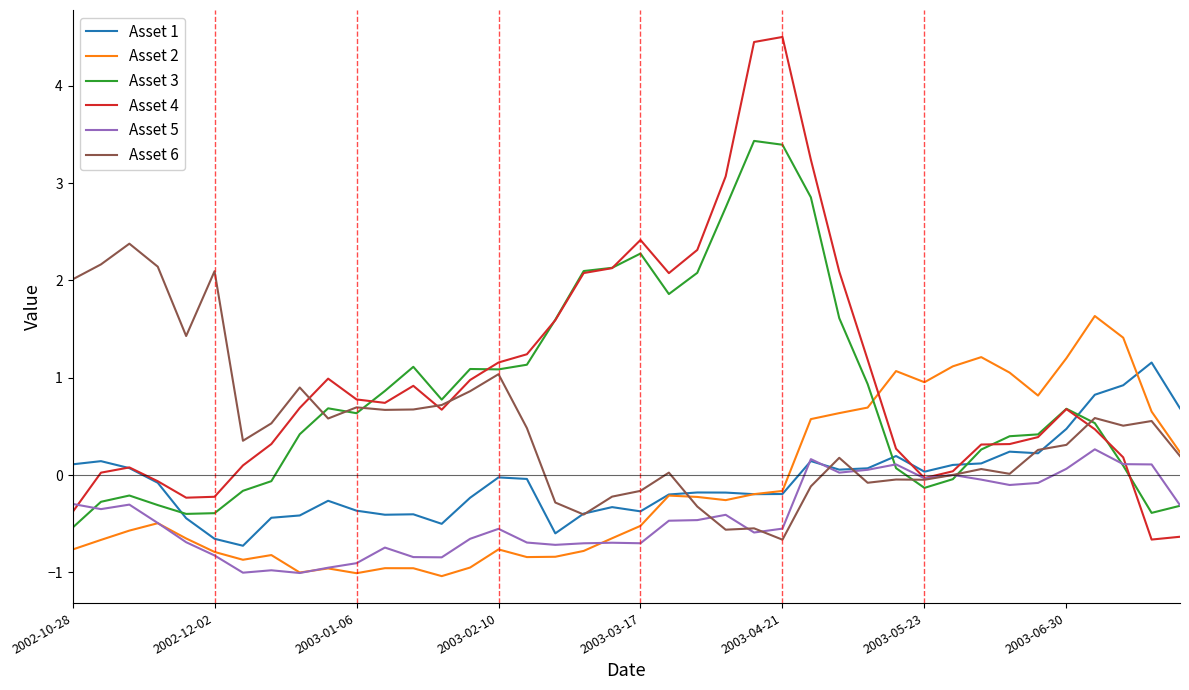

What is the maximum value for Asset 5?

0.3